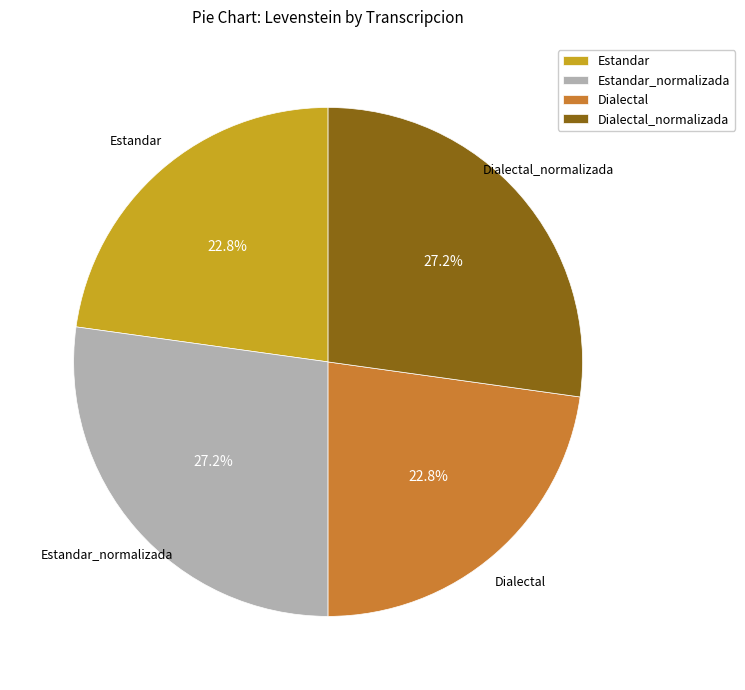

Is the sum of Dialectal_normalizada and Estandar_normalizada greater than half?

Yes